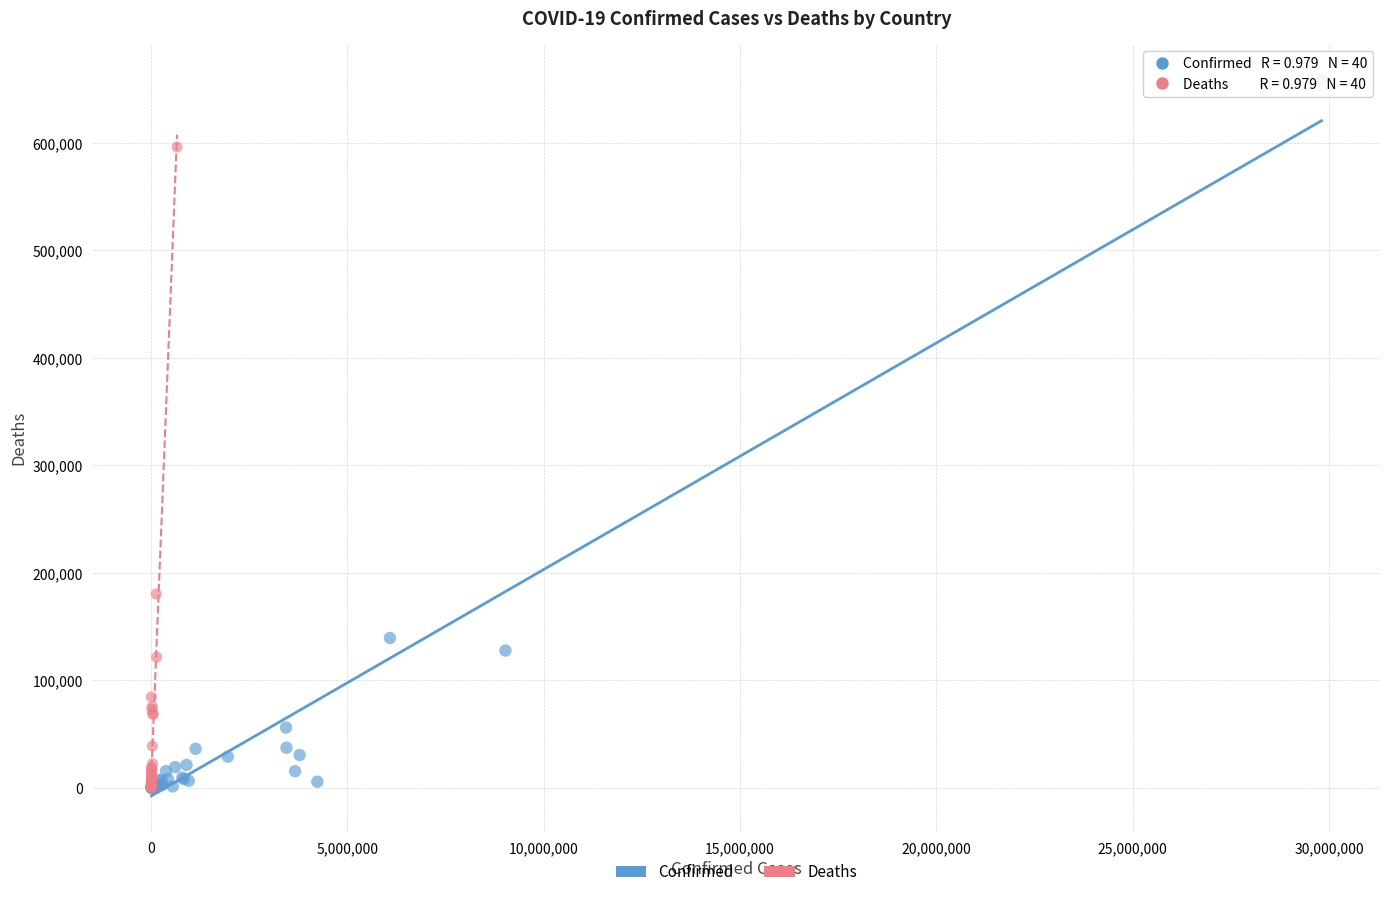

Which series has the widest spread of Y values?

Confirmed